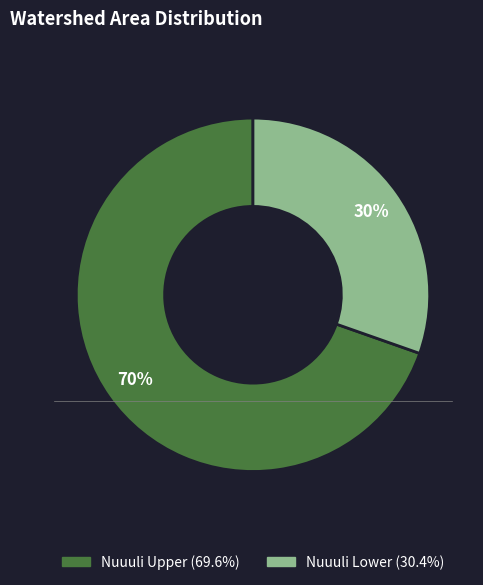

Count the number of slices in the pie.

2